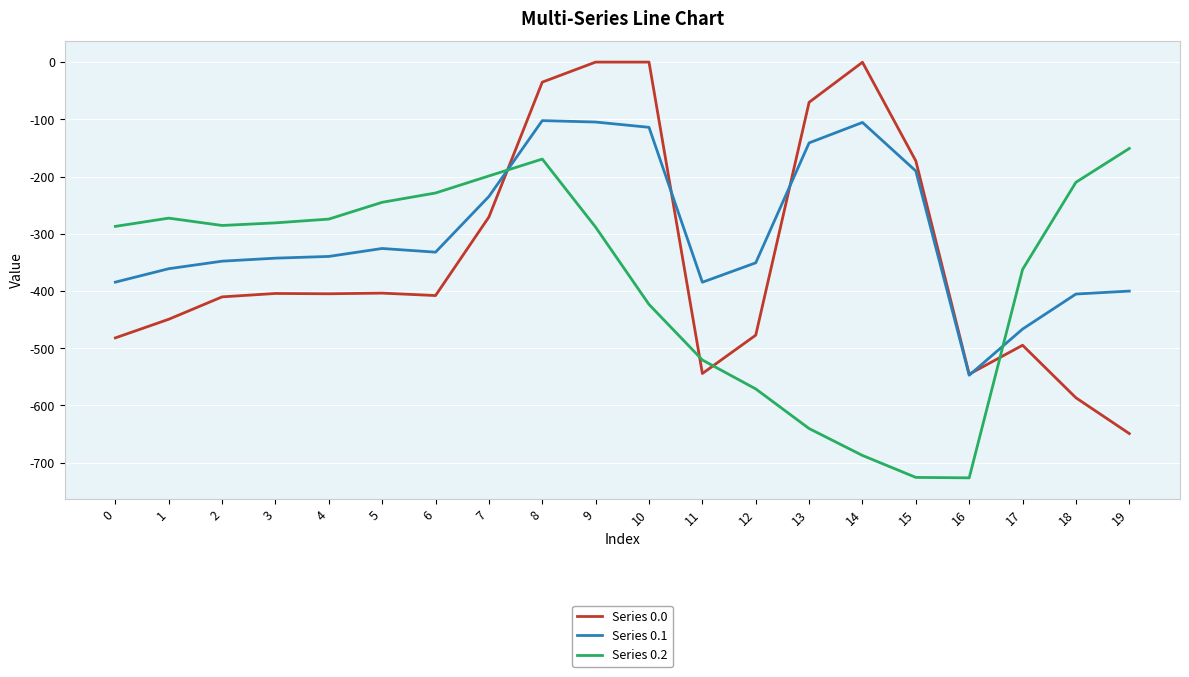

At 3, list the series in order from largest to smallest.

Series 0.2, Series 0.1, Series 0.0